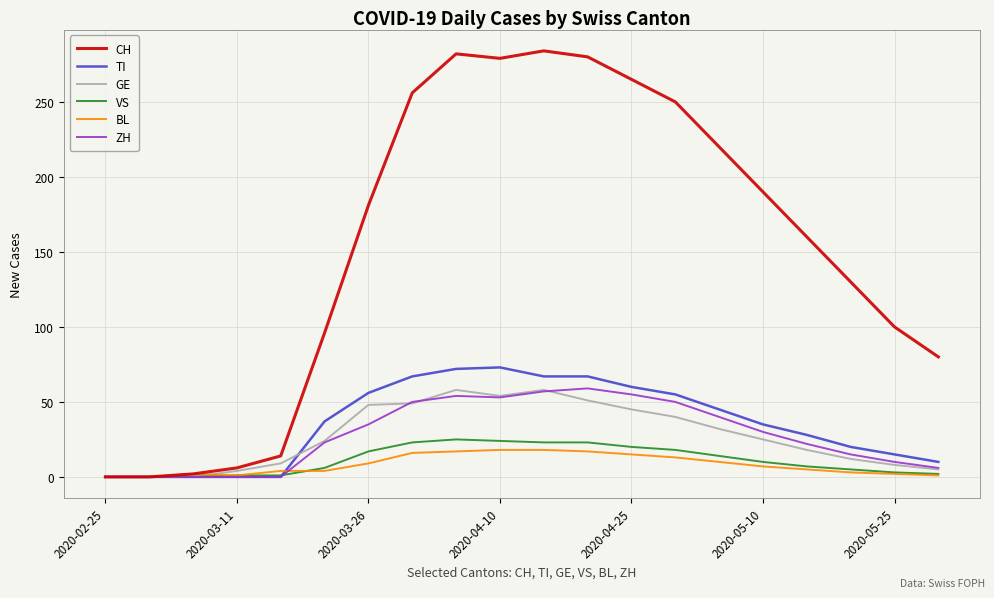

What is the maximum value shown in the chart?

284